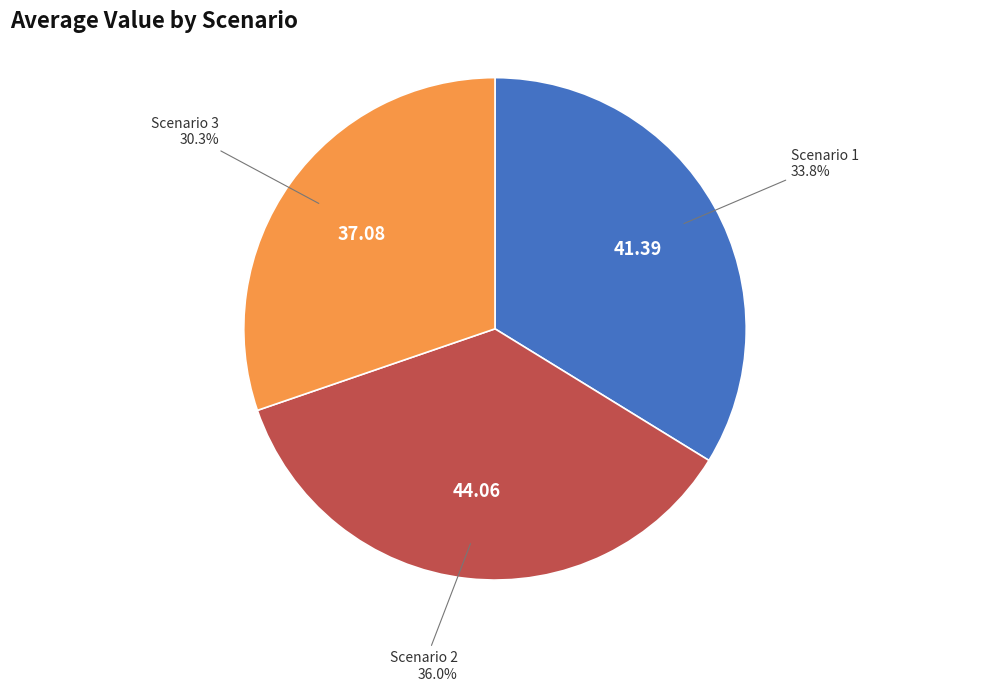

Between Scenario 1 and Scenario 3, which is larger?

Scenario 1